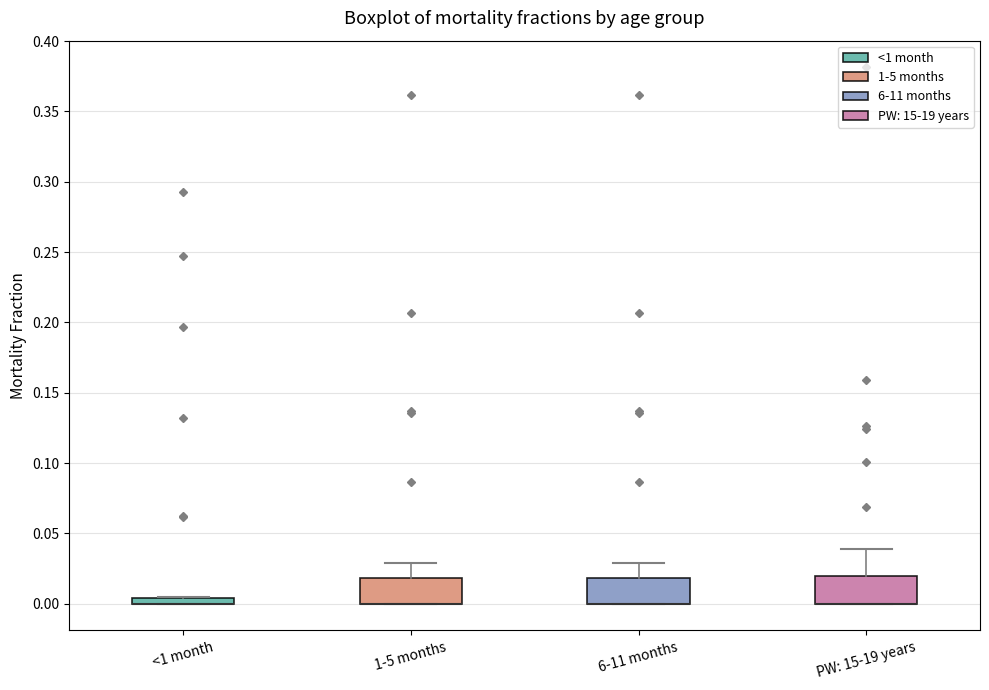

Where is the upper edge of the box for <1 month on the y-axis? The values are not printed on the chart, so give them approximately, as read against the axis.

0.005